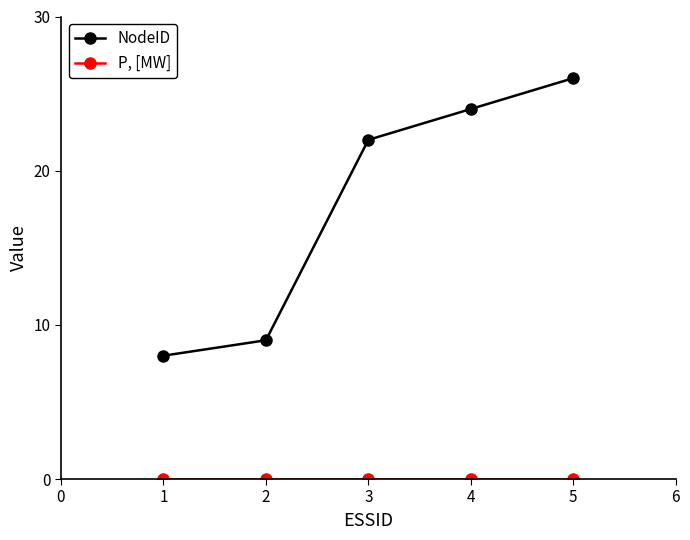

Where is NodeID nearest to the value 17?

3